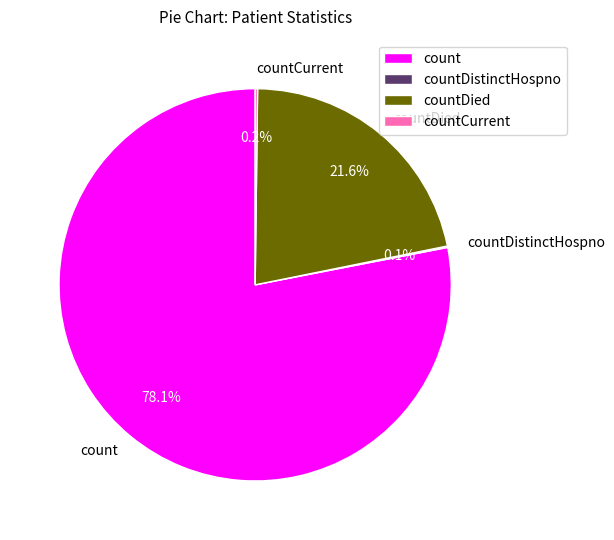

Which category has the biggest portion of the pie?

count